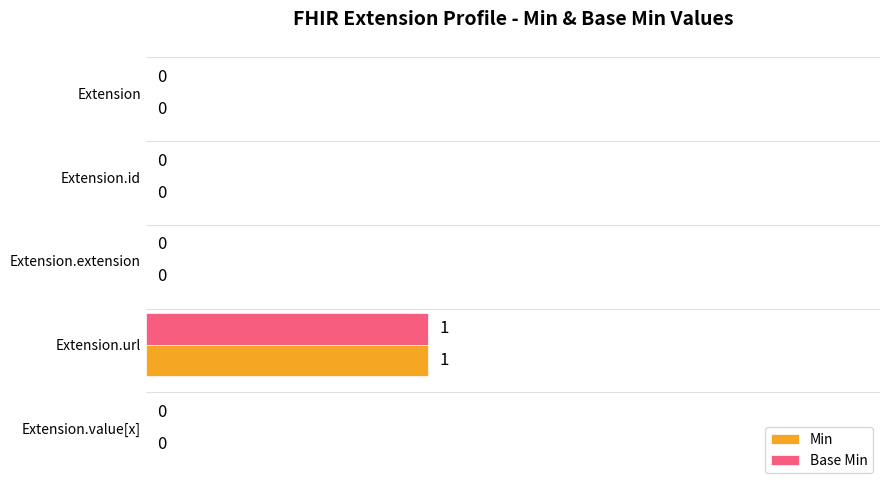

How many Base Min values are between 0 and 1?

5